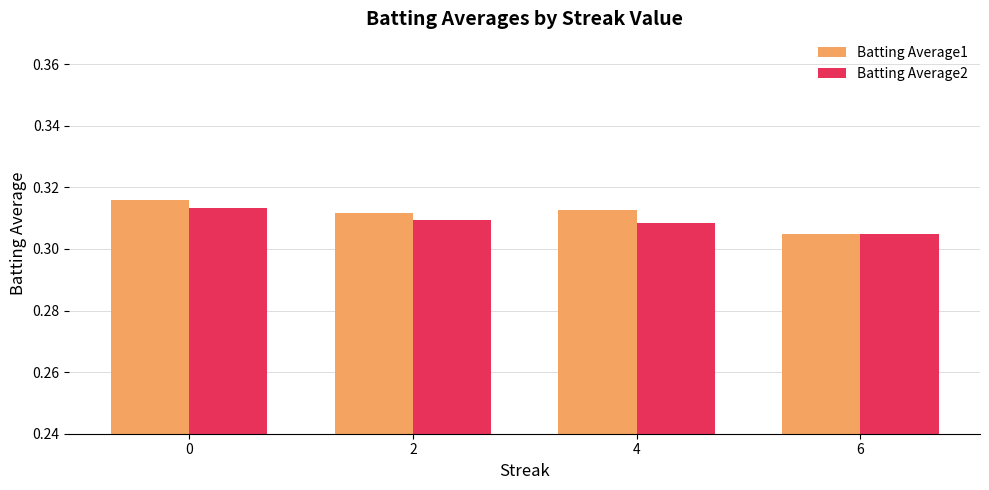

How many Batting Average2 values are between 0 and 1?

4